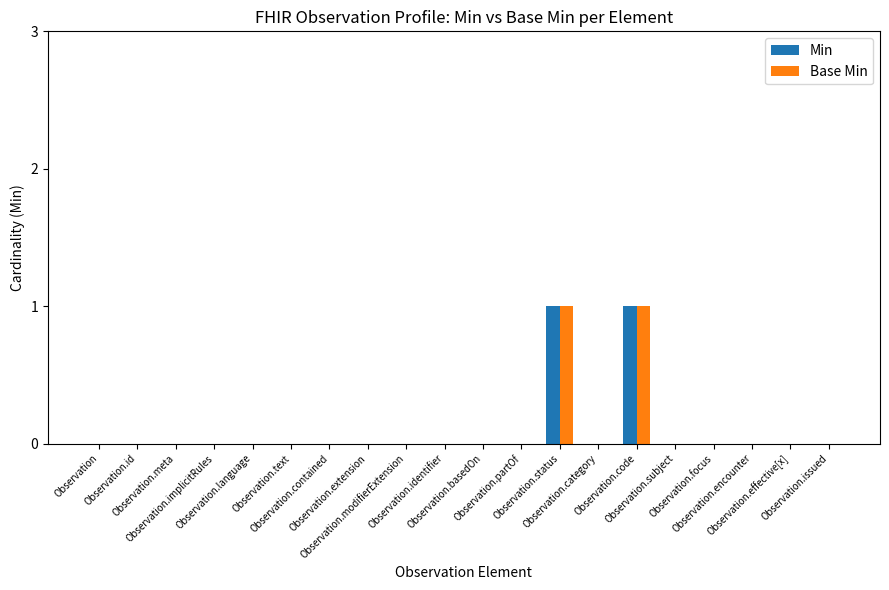

Which category has the highest value across all series?

Observation.status